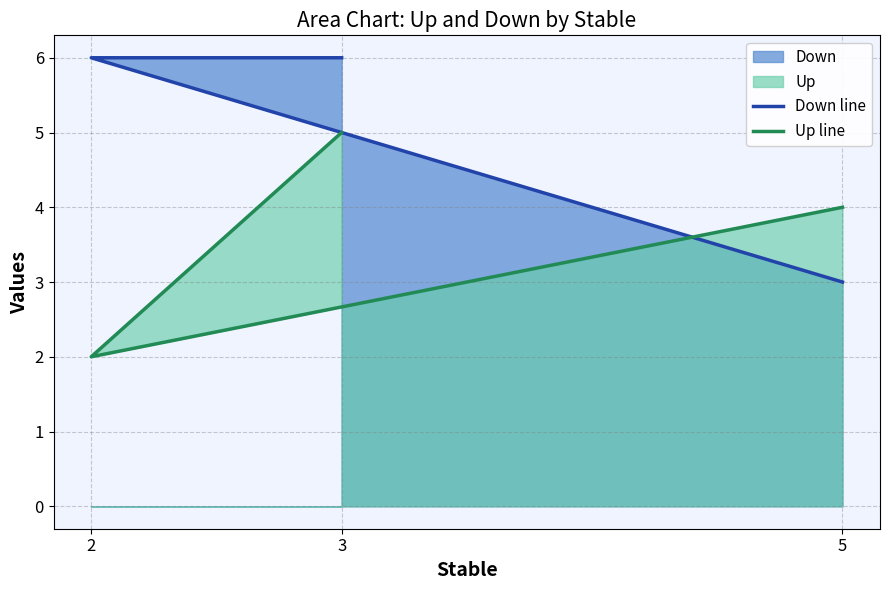

What value does the Down line series have at 2?

6